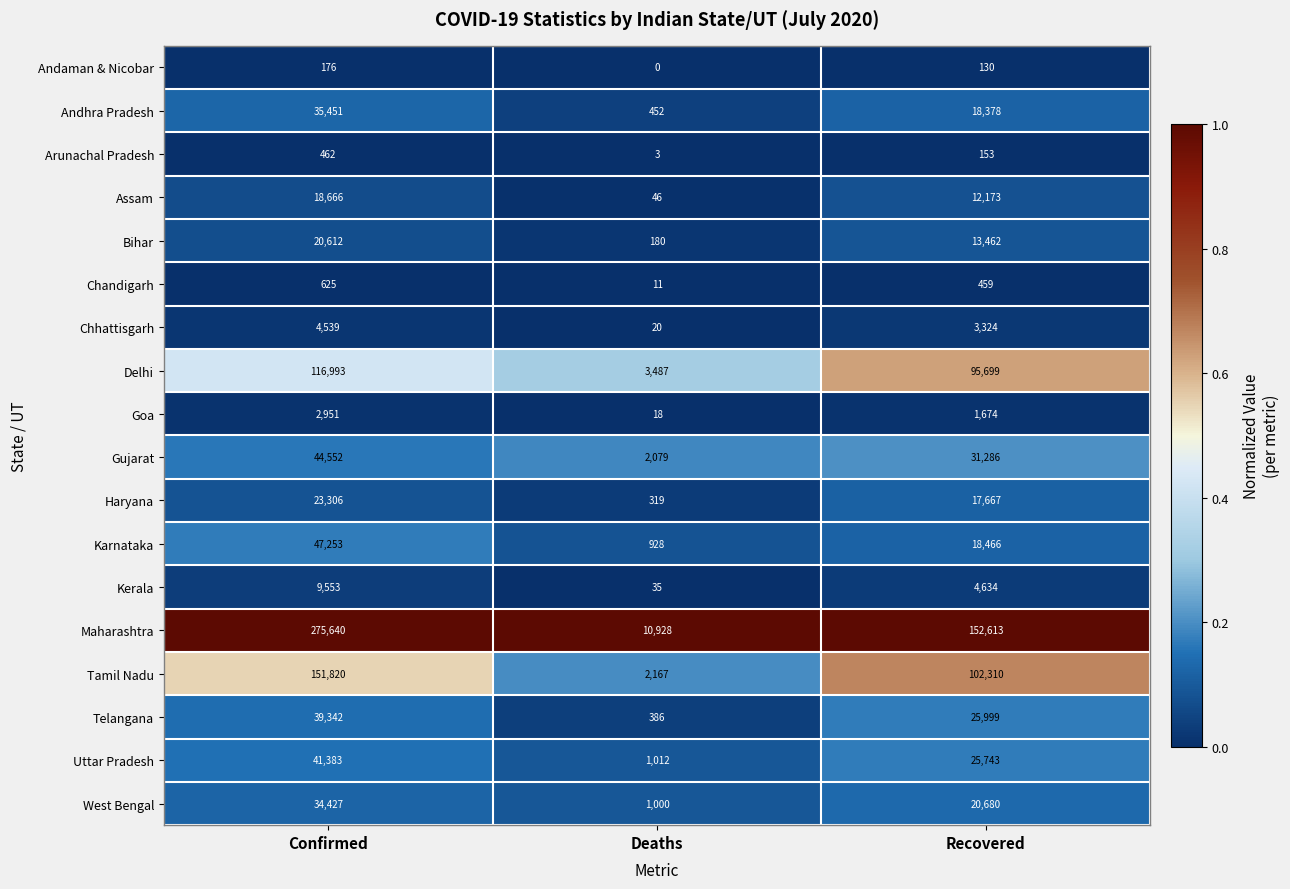

How many Uttar Pradesh values are between 1012 and 41383?

3